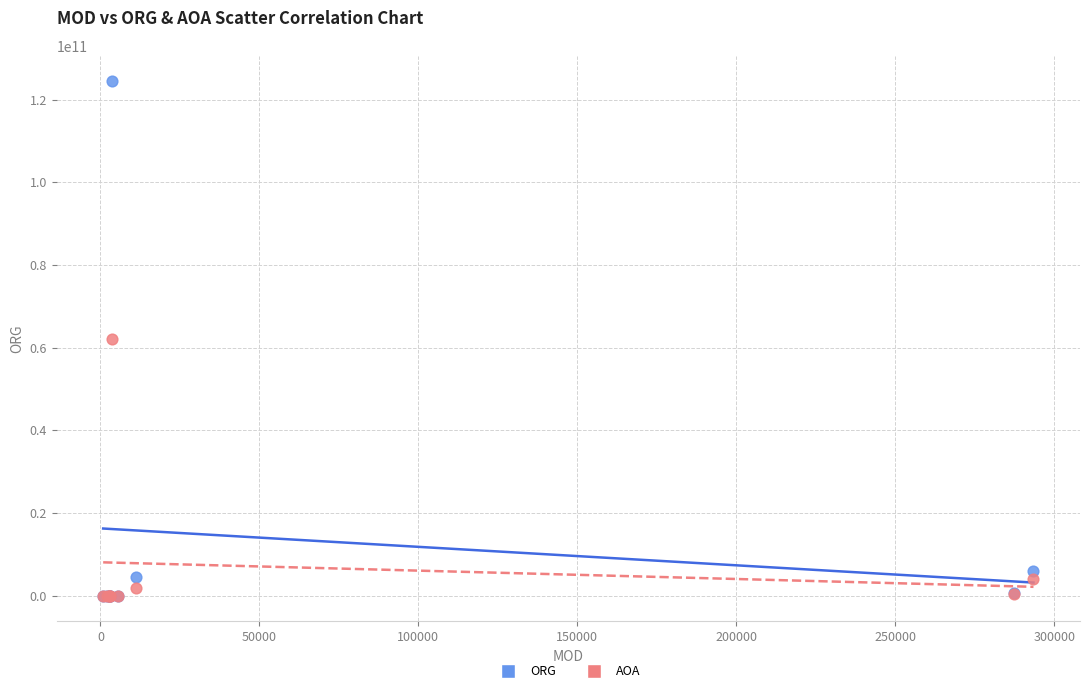

What are all the series names shown in the legend?

ORG, AOA